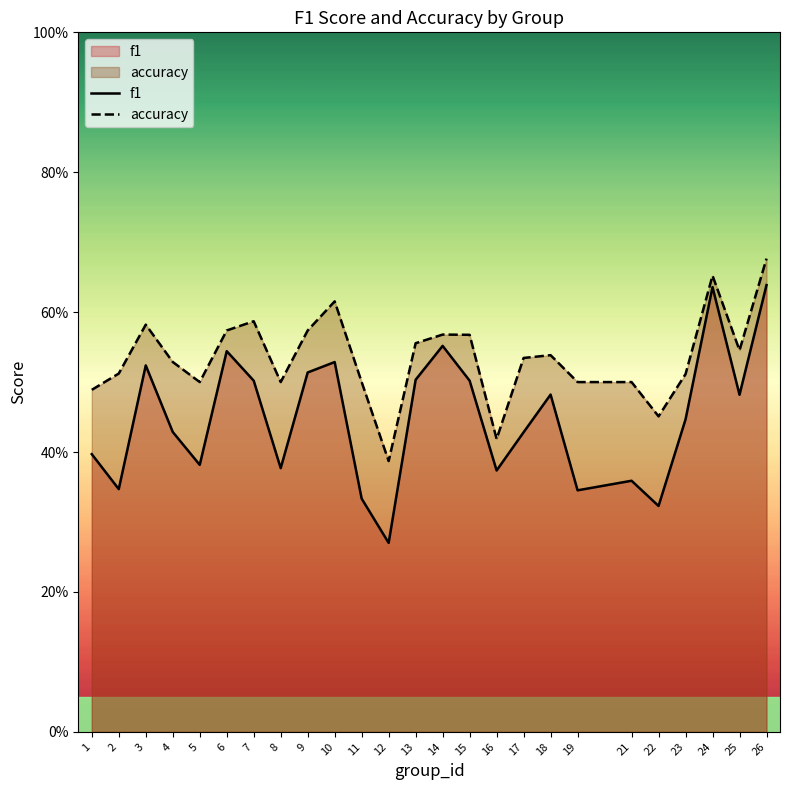

The accuracy series shows 0.2 at 6. True or false?

False